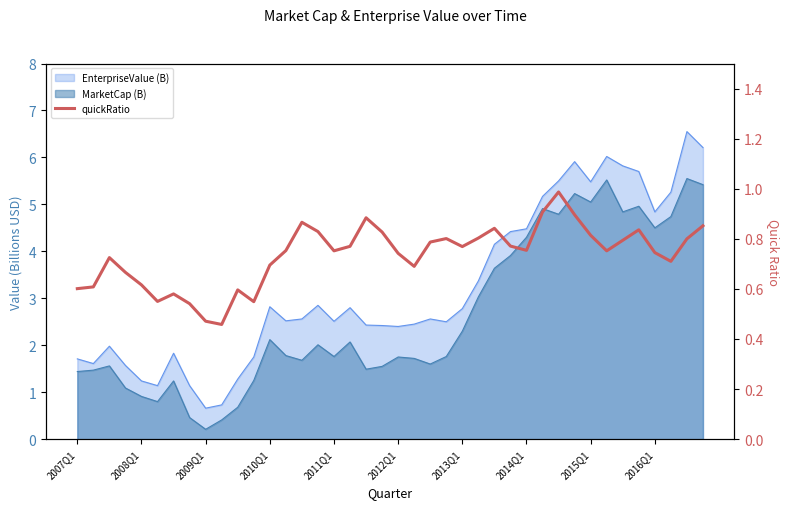

Reading left to right, what are all the values shown in this chart?

0.6	0.6	0.7	0.7	0.6	0.6	0.6	0.5	0.5	0.5	0.6	0.5	0.7	0.8	0.9	0.8	0.8	0.8	0.9	0.8	0.7	0.7	0.8	0.8	0.8	0.8	0.8	0.8	0.8	0.9	1.0	0.9	0.8	0.8	0.8	0.8	0.7	0.7	0.8	0.9